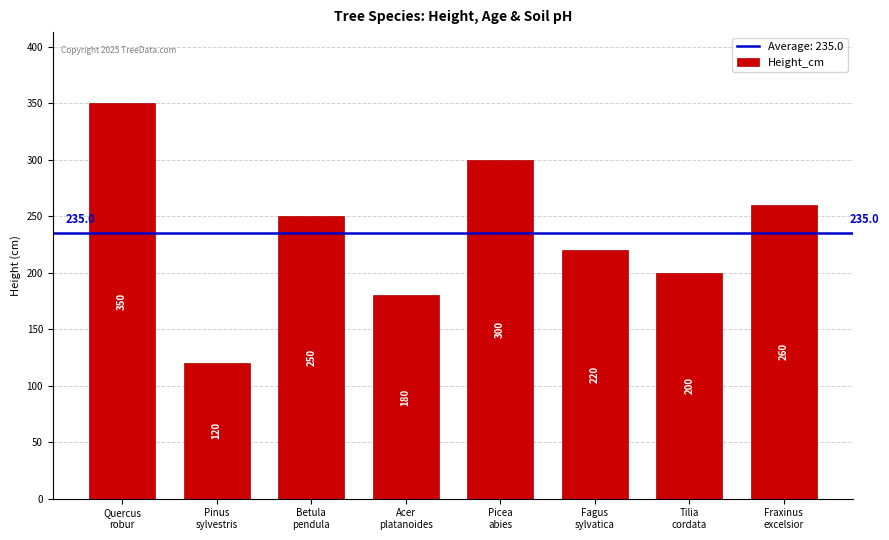

The value at Acer
platanoides is 180. True or false?

True